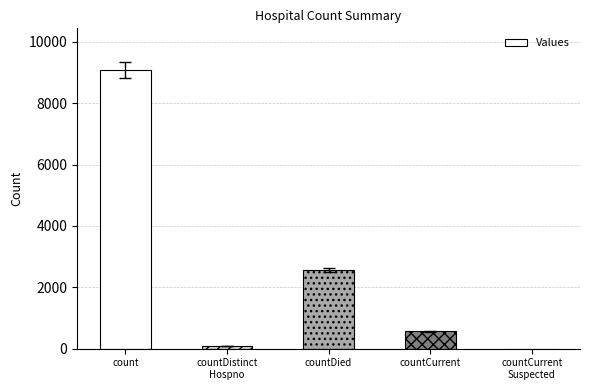

Reading left to right, what are all the values shown in this chart?

9080	77	2561	562	0